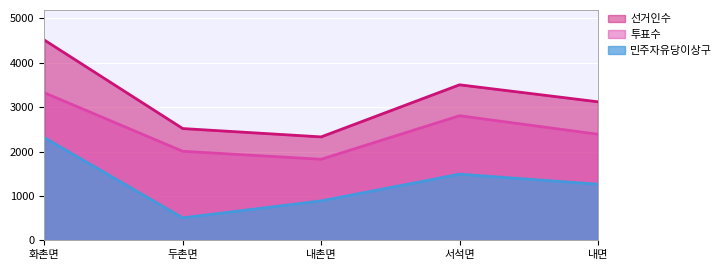

What is the highest value of the 선거인수 series?

4513